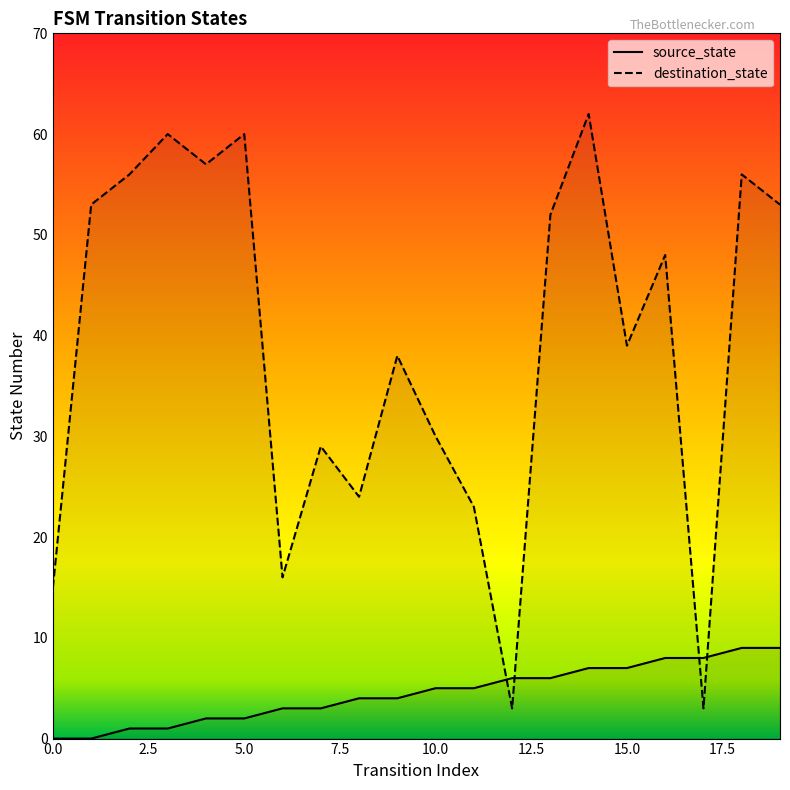

At 13, list the series in order from smallest to largest.

source_state, destination_state